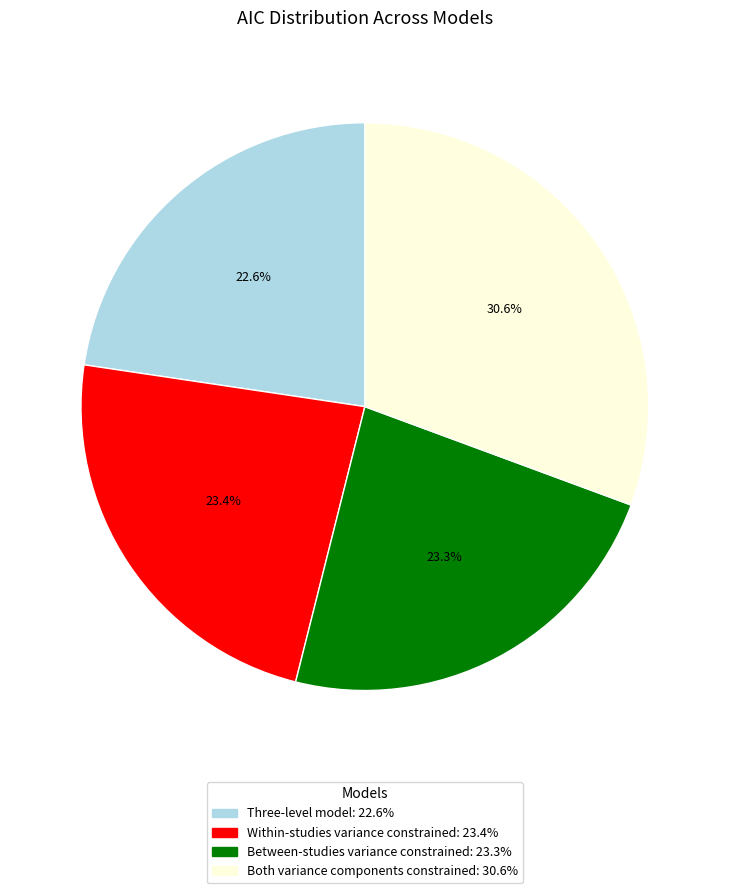

The Three-level model slice represents 35% of the pie. True or false?

False